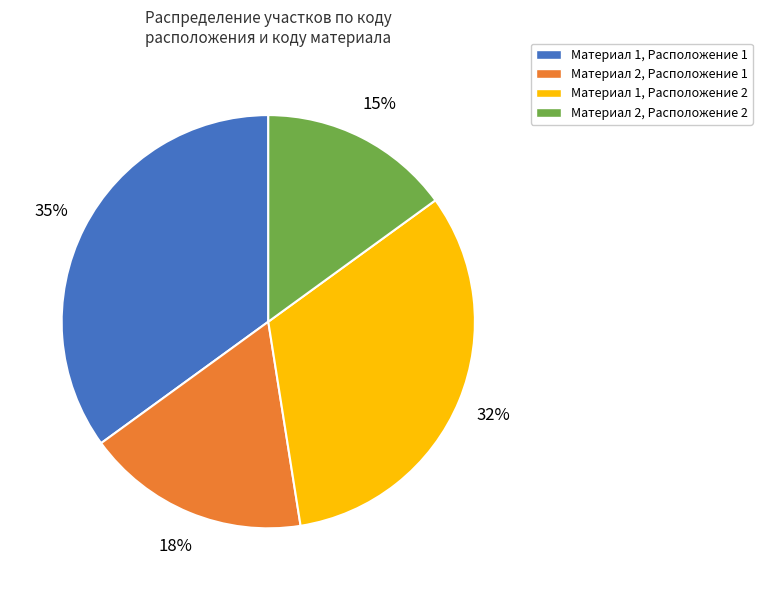

Approximately how many times larger is the value at Материал 1, Расположение 1 compared to Материал 1, Расположение 2?

1.1